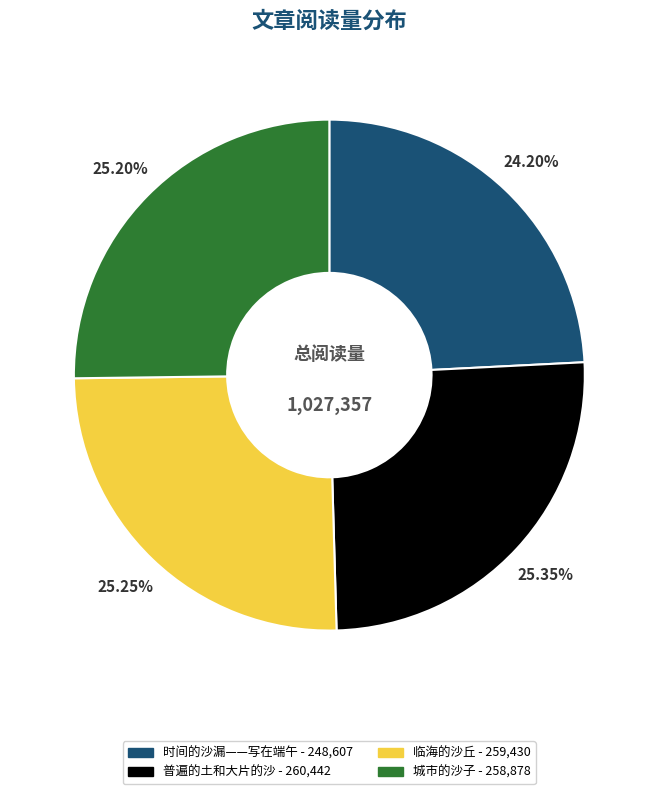

The 时间的沙漏——写在端午 slice represents 24% of the pie. True or false?

True